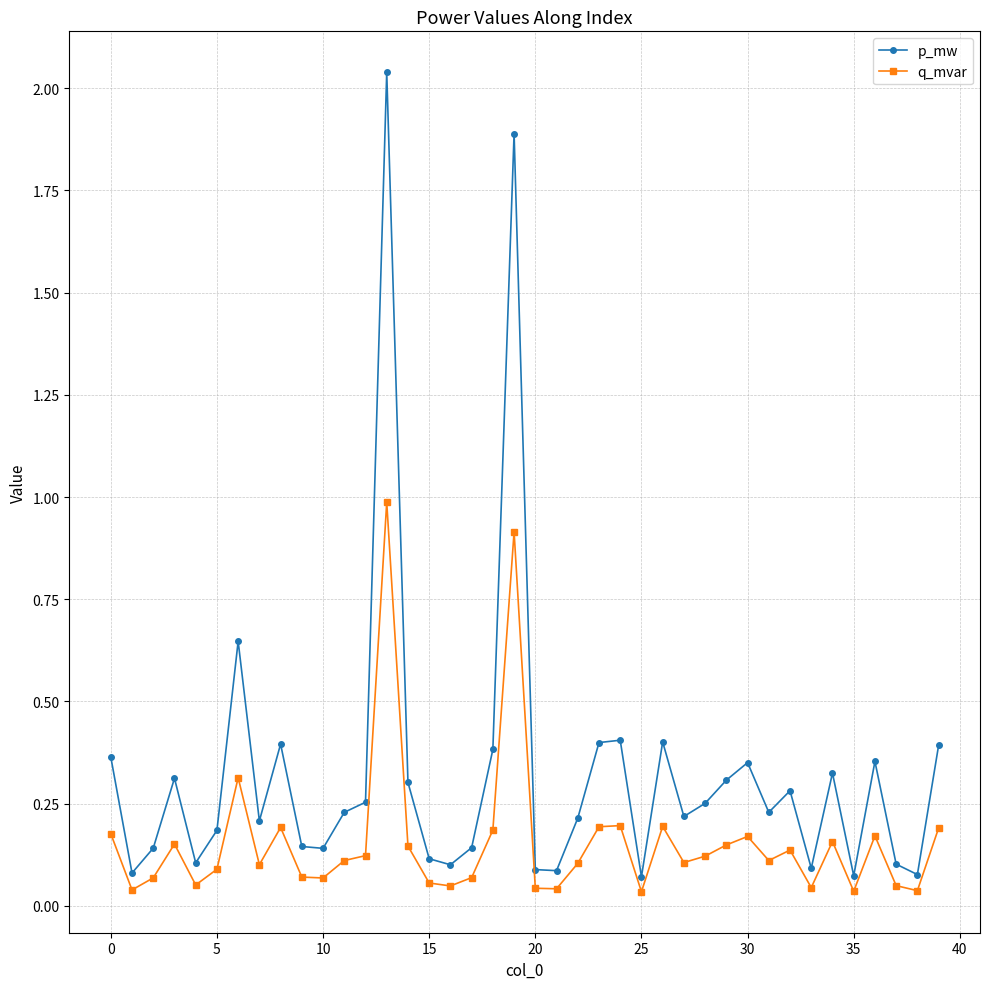

True or false: p_mw has more than 0 interior local peaks.

True